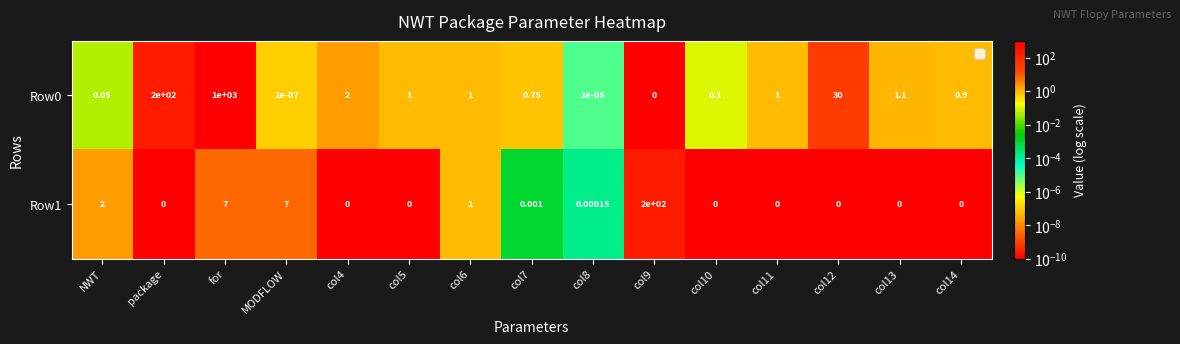

Is the value of Row1 at col10 greater than the value of Row0 at col4?

No